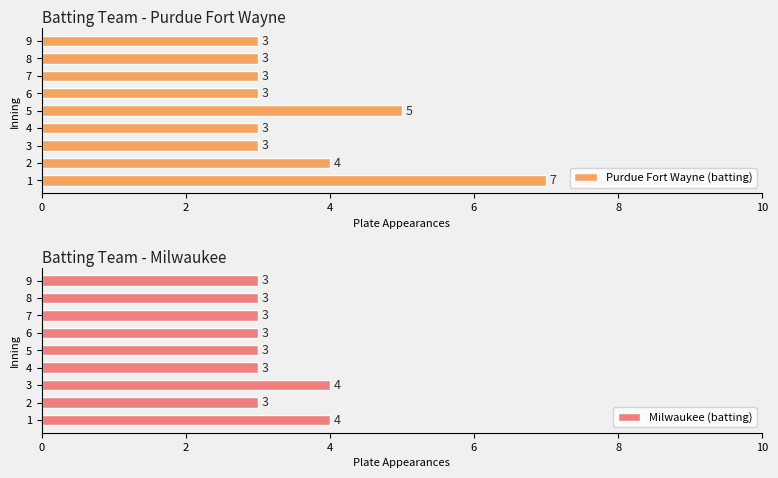

Which series has the widest spread of values?

Purdue Fort Wayne (batting)